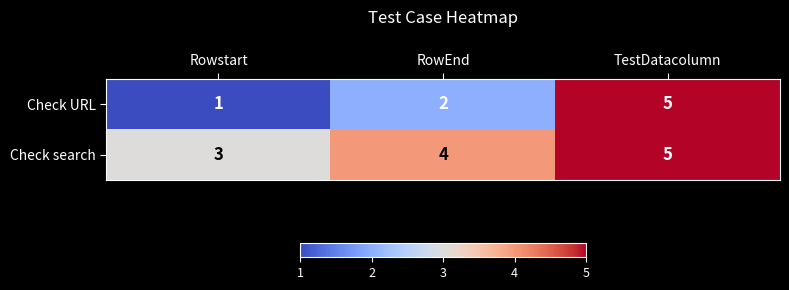

Reading left to right, what are all the values shown in this chart?

Check URL: 1	2	5
Check search: 3	4	5